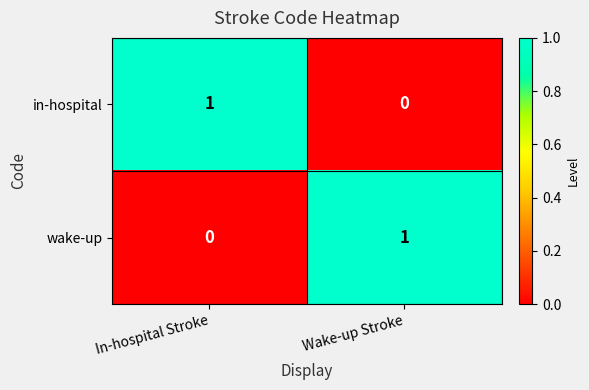

What is the greatest value displayed?

1